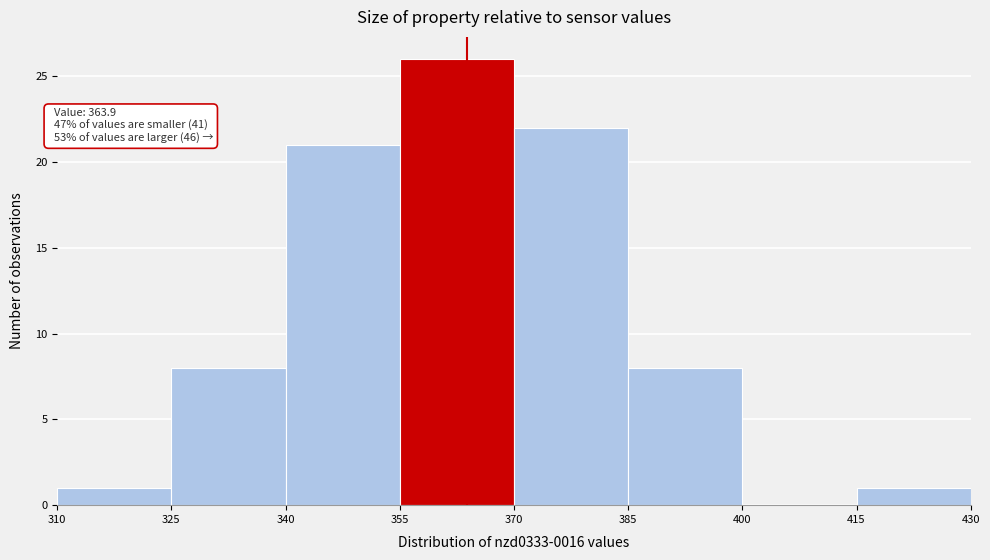

Over which range of the x-axis is the bar tallest?

355 to 370